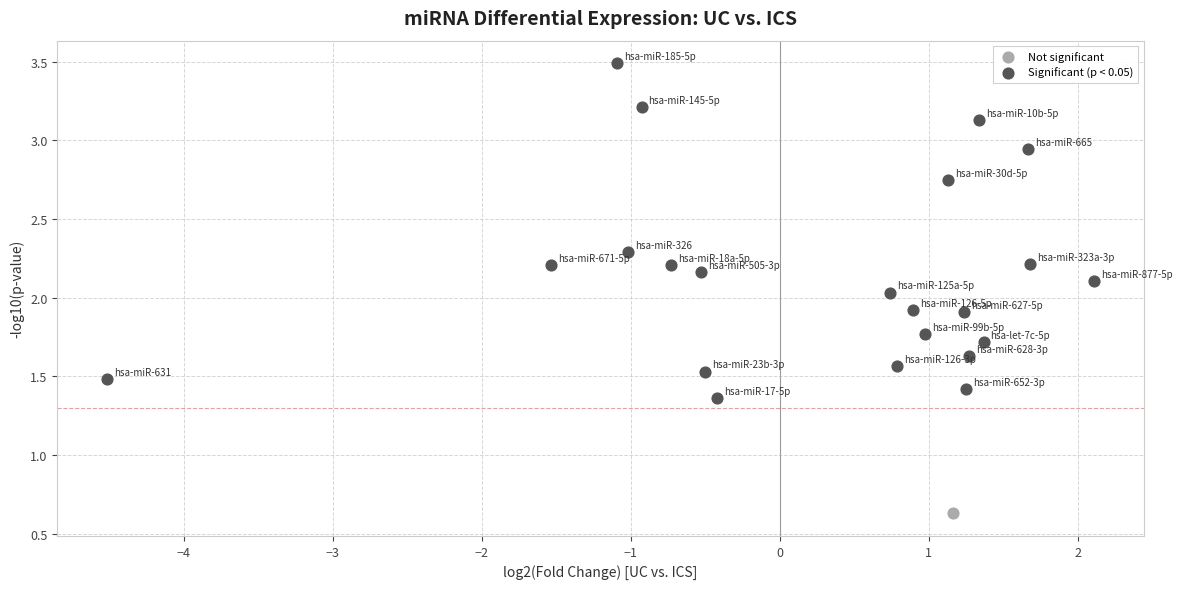

What are all the series names shown in the legend?

Not significant, Significant (p < 0.05)